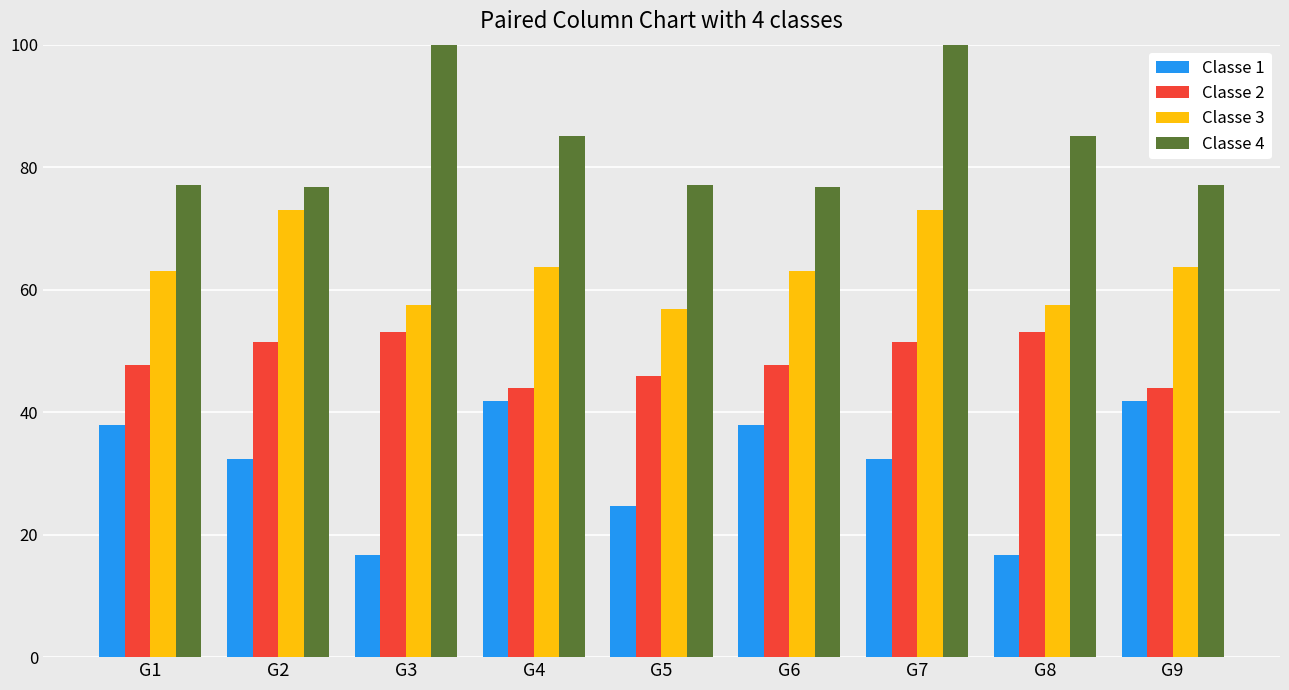

What is the value of the Classe 4 bar at the 8th from the left?

85.1